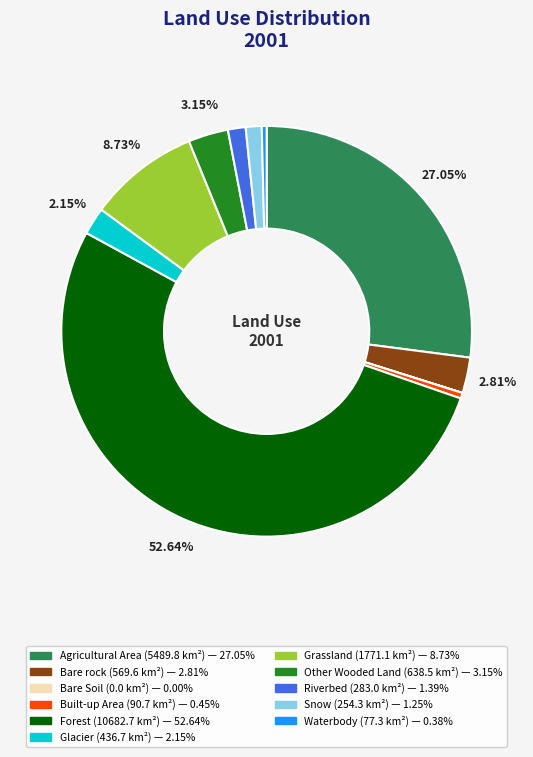

To the nearest percent, what is the difference between the largest and smallest slice percentages?

53%